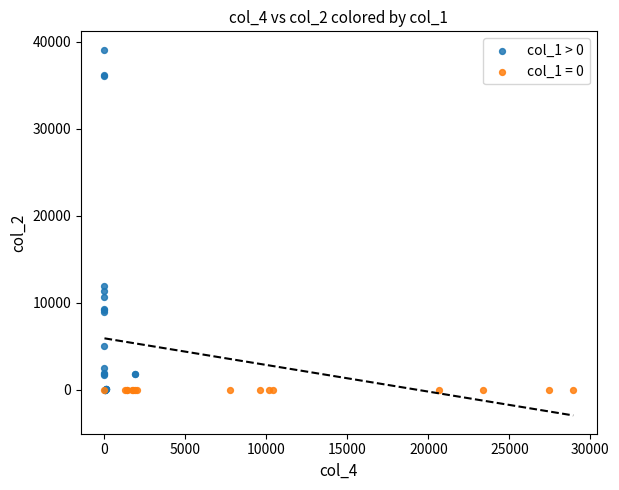

Which series reaches the maximum Y coordinate?

col_1 > 0